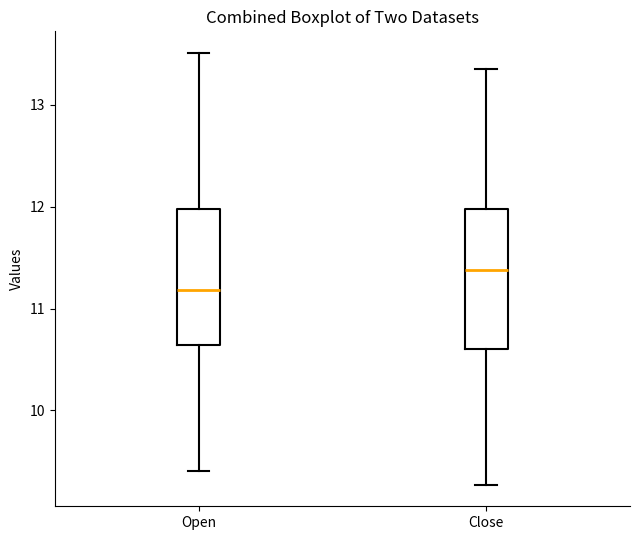

Which box has the highest median line?

Close